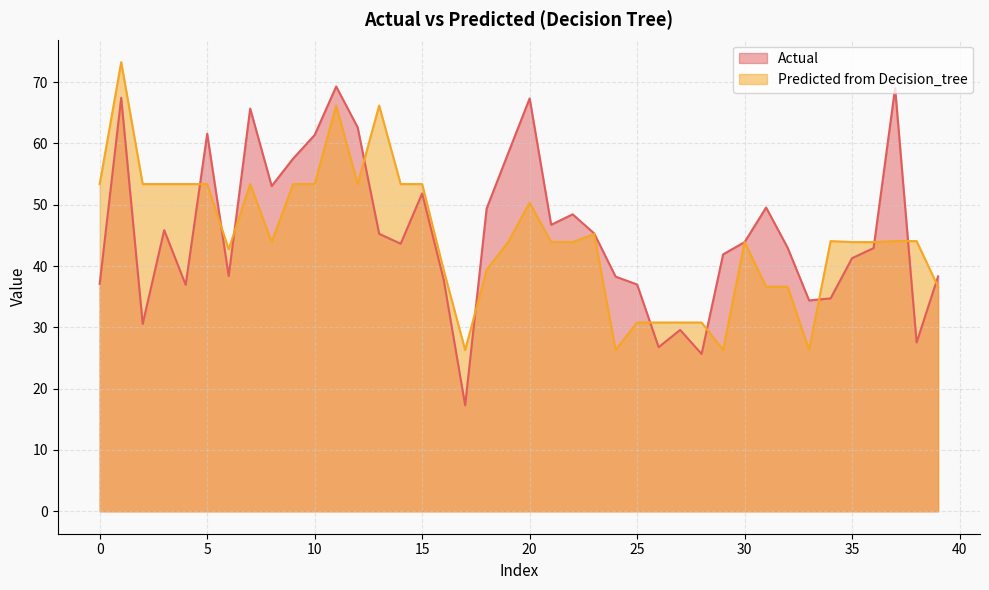

At how many categories does at least one series exceed 21?

40